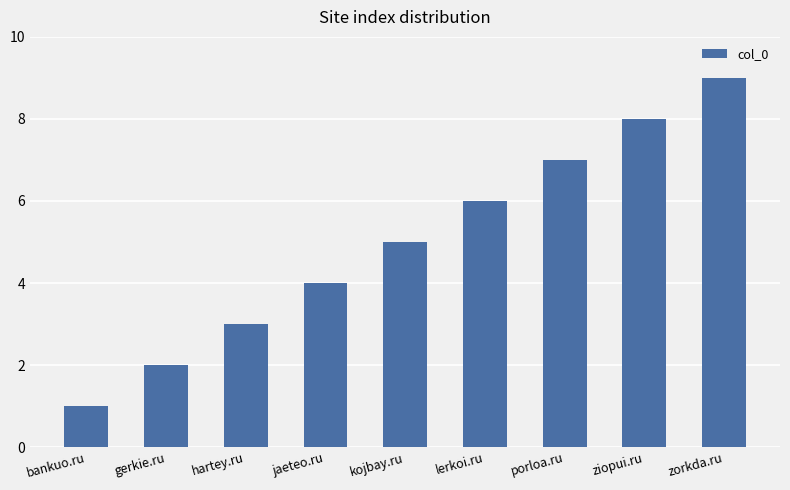

Reading left to right, what are all the values shown in this chart?

1	2	3	4	5	6	7	8	9